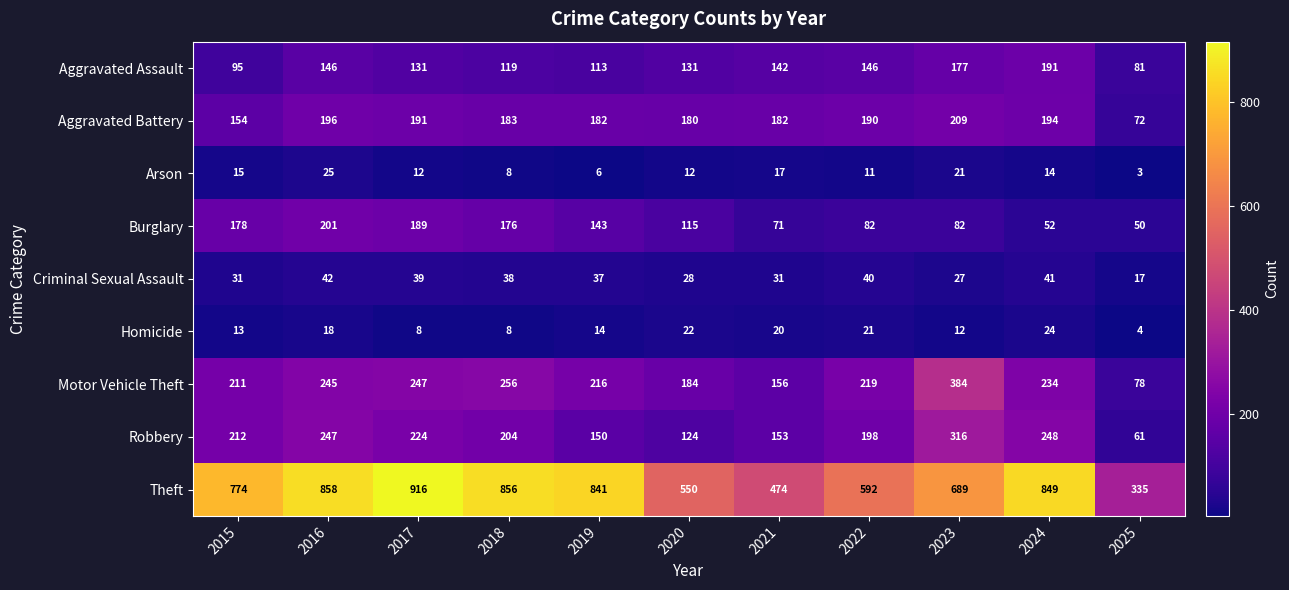

At which label does Homicide first exceed 14?

2016